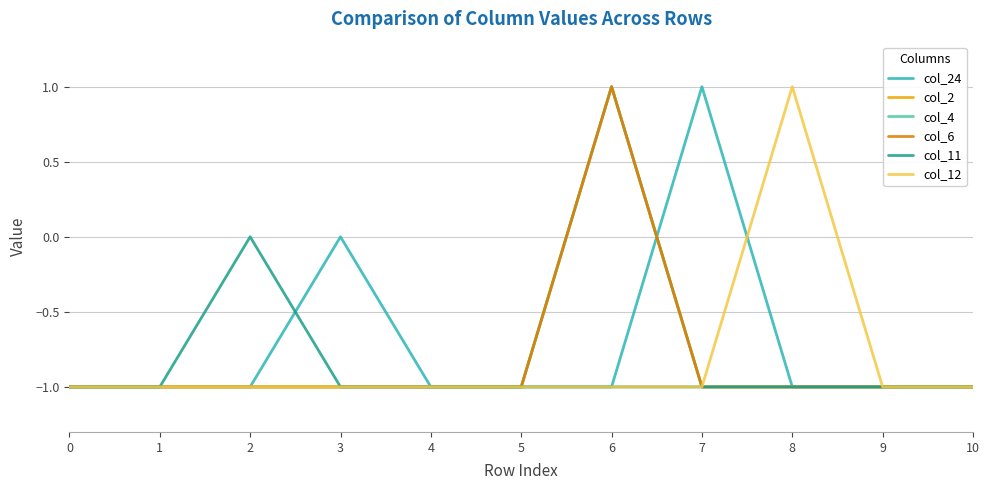

Between 1 and 2, which series saw the biggest shift?

col_11